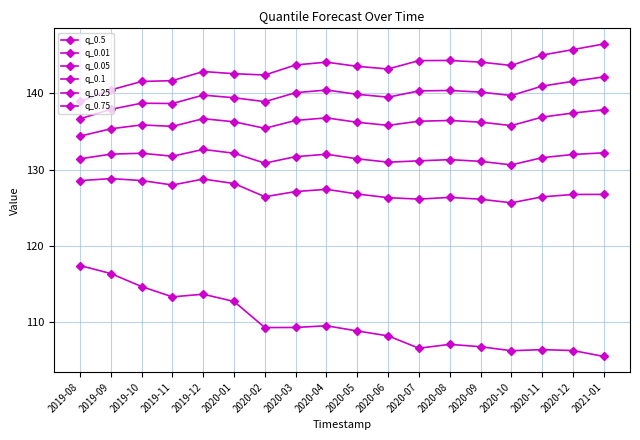

Which label corresponds to the largest value in the chart?

2021-01